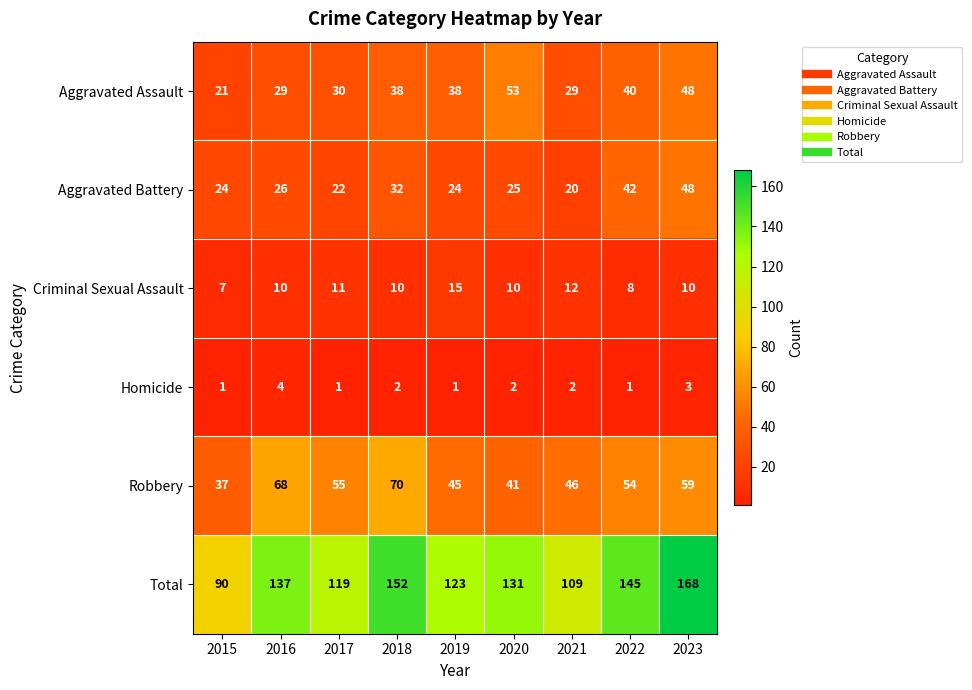

Which category has the lowest value in the Aggravated Battery series?

2021